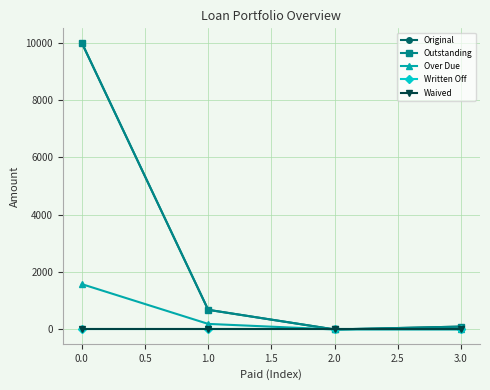

Is this an area chart (filled region under the line)?

No